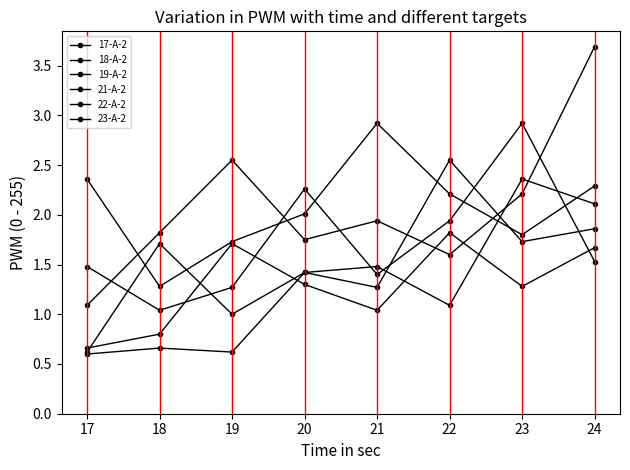

Reading left to right, extract all data points from this chart.

17-A-2: 0.6	0.7	0.6	1.4	1.5	1.1	2.4	2.1
18-A-2: 0.7	0.8	1.7	1.3	1.0	1.8	1.3	1.7
19-A-2: 0.6	1.7	1.0	1.4	1.3	2.5	1.7	1.9
21-A-2: 1.5	1.0	1.3	2.3	1.4	1.9	2.9	1.5
22-A-2: 1.1	1.8	2.5	1.8	1.9	1.6	2.2	3.7
23-A-2: 2.4	1.3	1.7	2.0	2.9	2.2	1.8	2.3